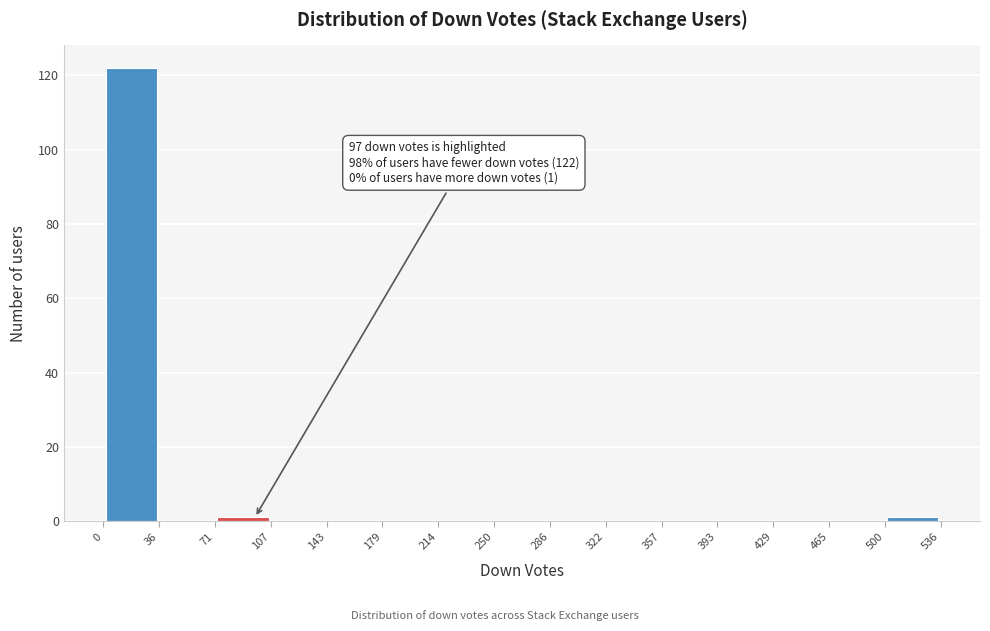

Which range on the x-axis has the tallest bar?

0 to 36